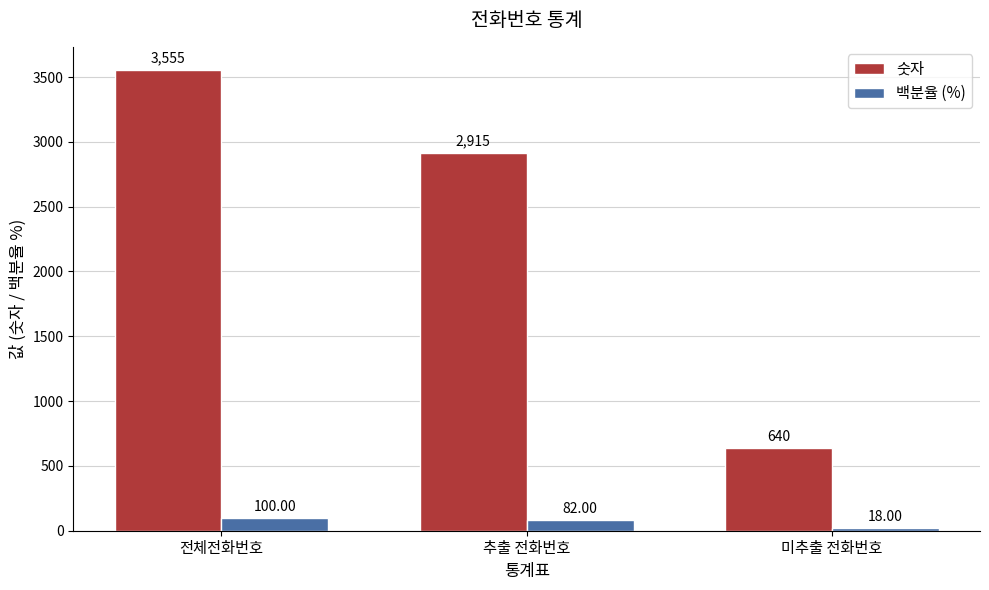

How many bars are there in total?

6